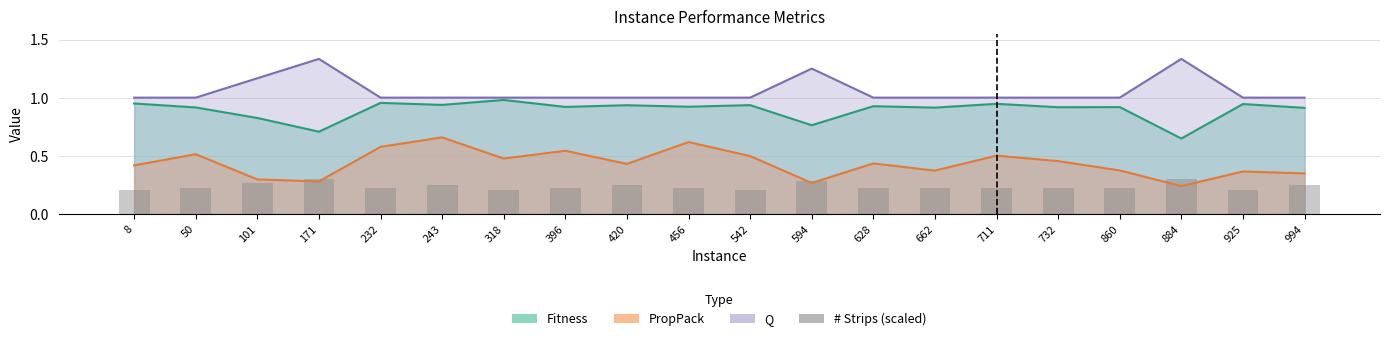

What is the value of the 1st bar from the left?

0.2